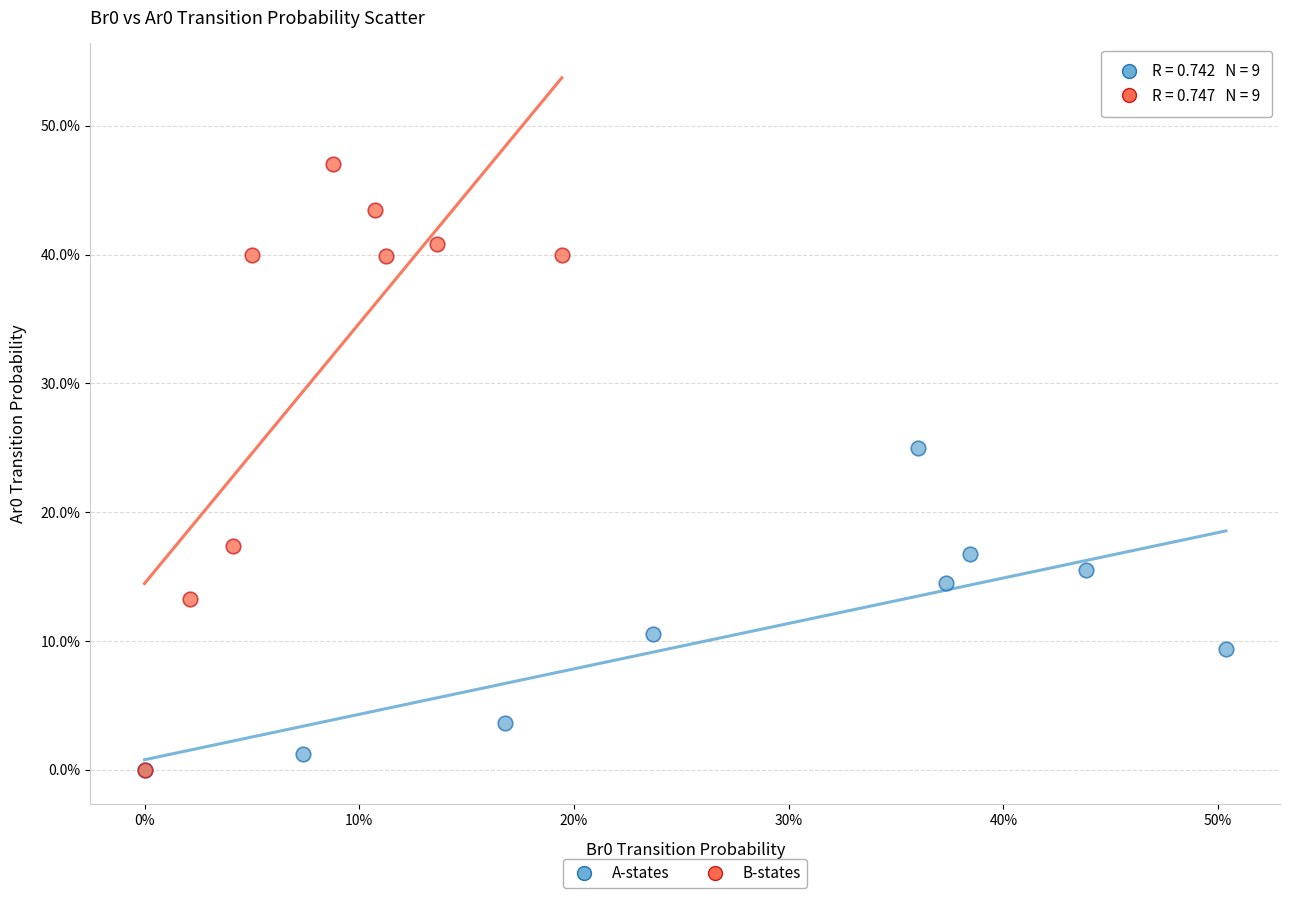

Which series has the widest spread of Y values?

B-states